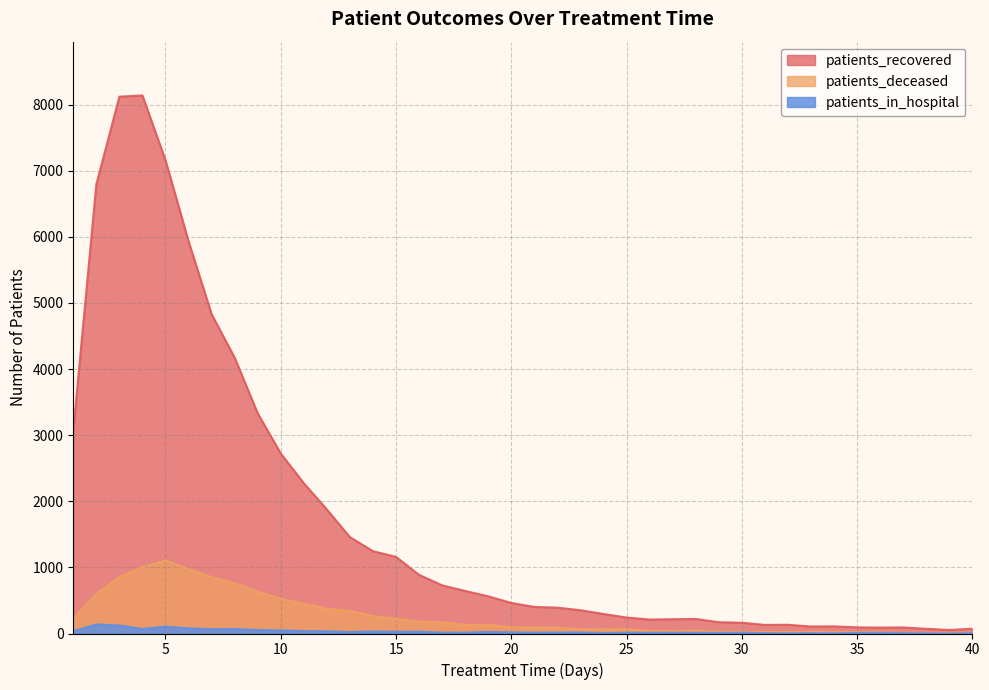

At how many categories does at least one series exceed 51?

40